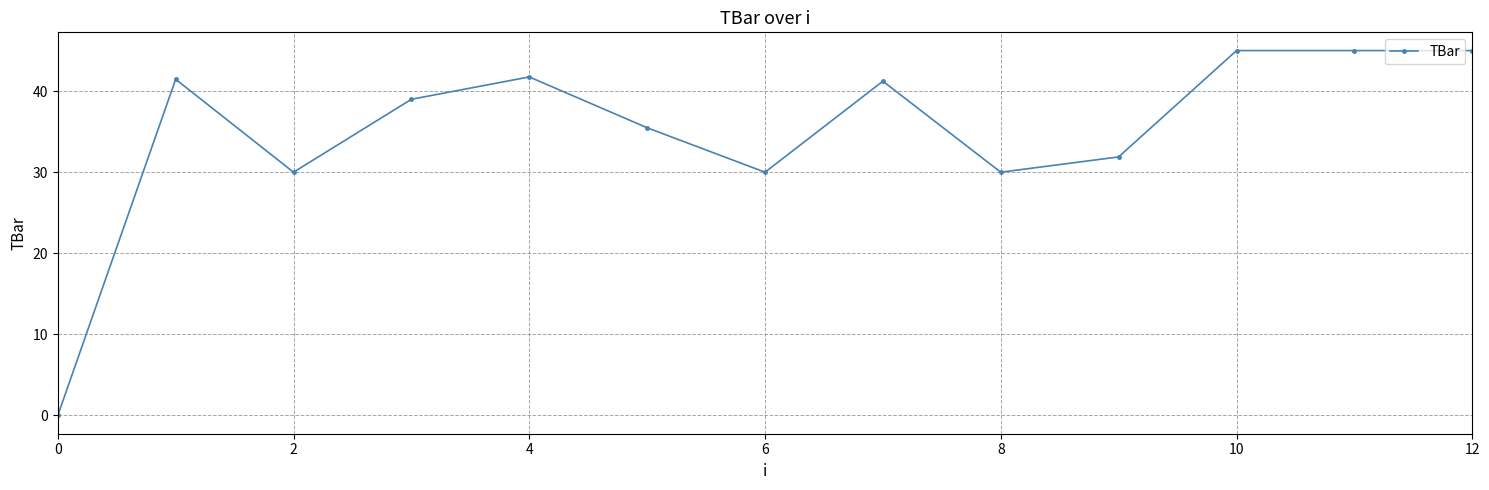

What is the maximum value shown in the chart?

45.0